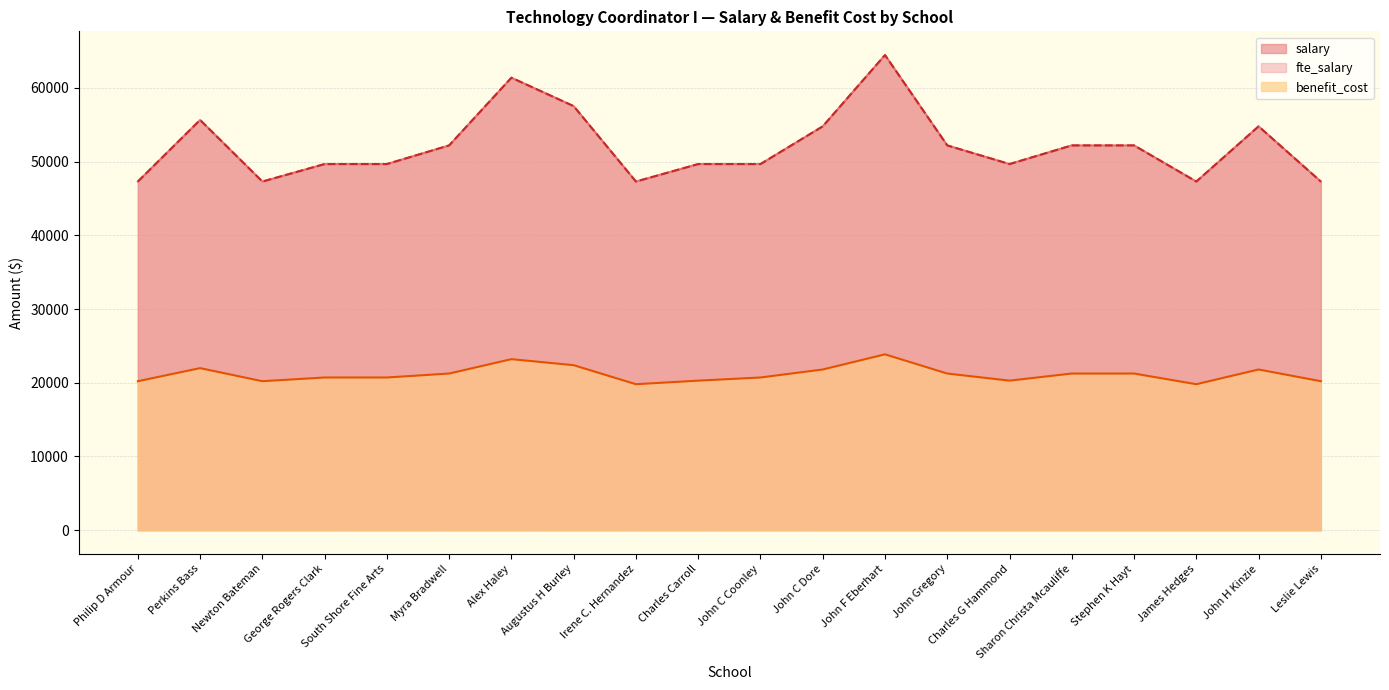

What is the difference between the fte_salary values at Perkins Bass and John H Kinzie?

868.2